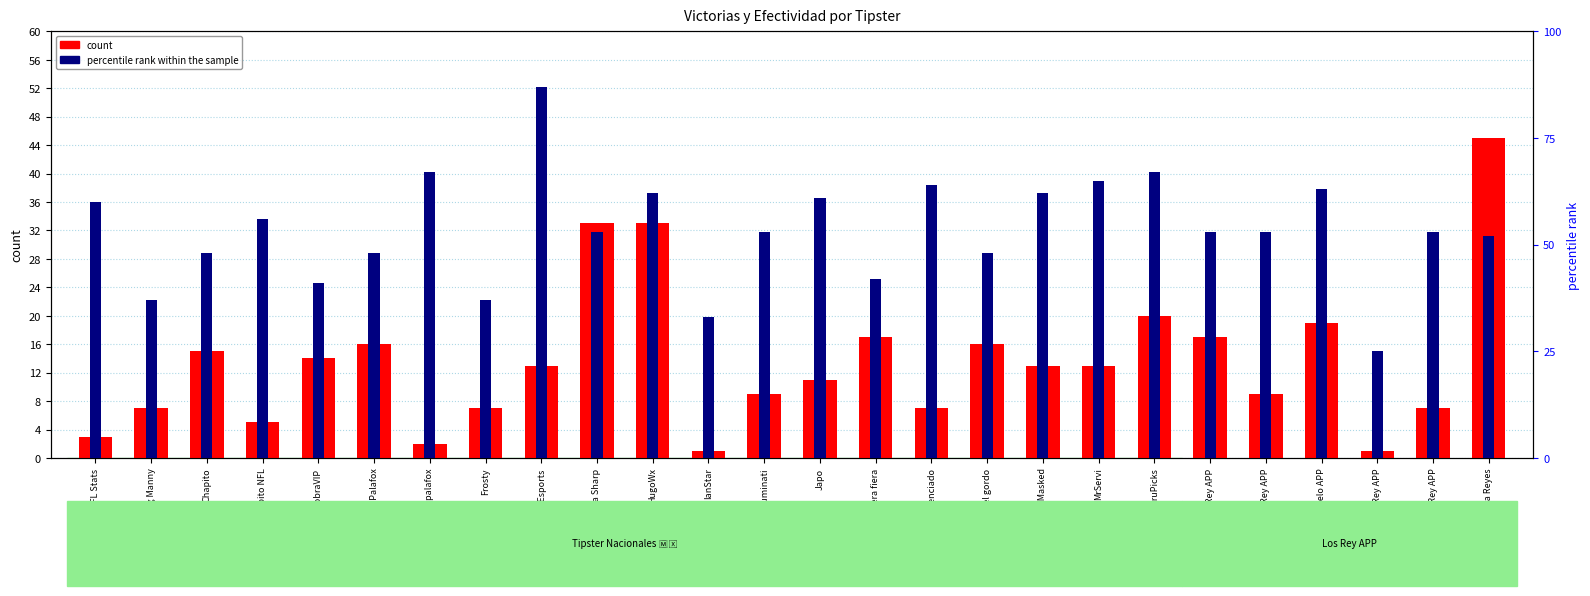

Rank the series by their maximum value, from highest to lowest.

percentile rank within the sample, count